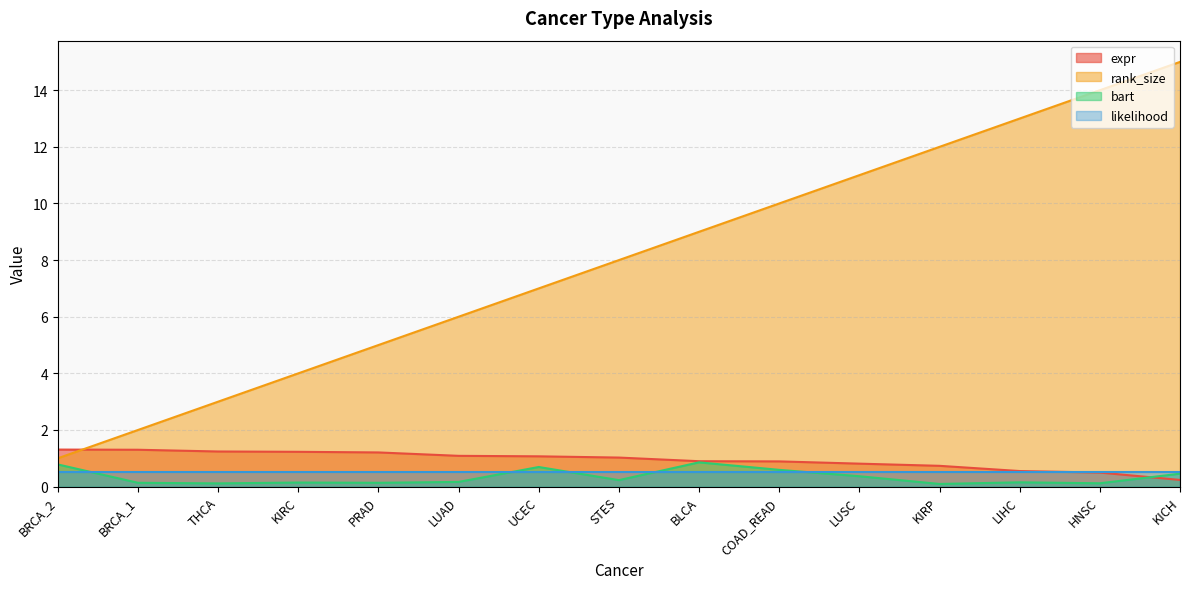

Which has a higher value, PRAD or STES?

PRAD